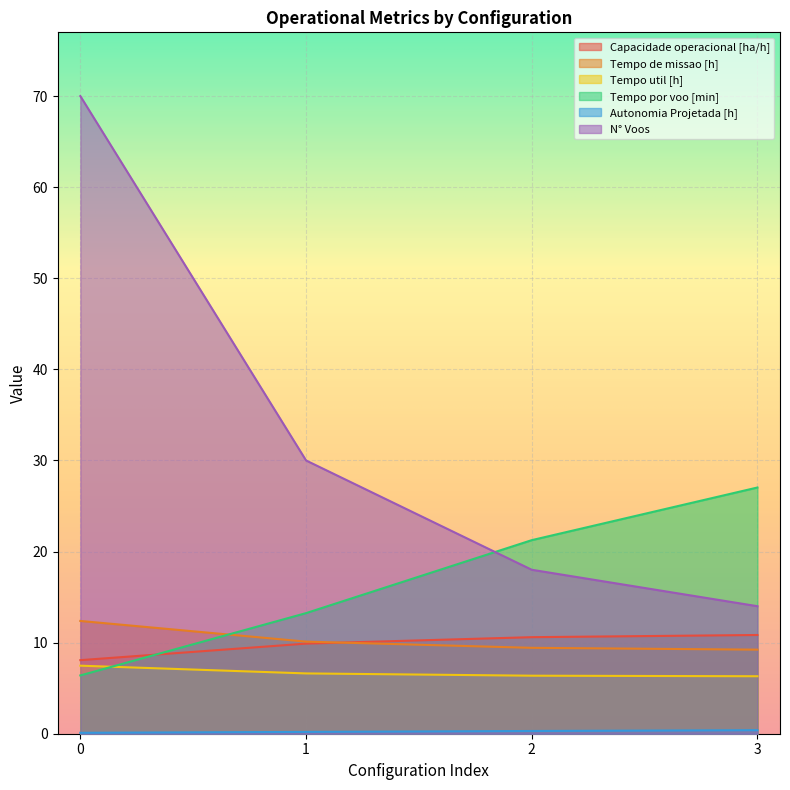

Reading right to left, list all the values displayed in this chart.

Capacidade operacional [ha/h]: 3=10.8	2=10.6	1=9.9	0=8.1
Tempo de missao [h]: 3=9.2	2=9.4	1=10.1	0=12.4
Tempo util [h]: 3=6.3	2=6.4	1=6.6	0=7.5
Tempo por voo [min]: 3=27.0	2=21.2	1=13.2	0=6.4
Autonomia Projetada [h]: 3=0.4	2=0.3	1=0.2	0=0.1
N° Voos: 3=14.0	2=18.0	1=30.0	0=70.0